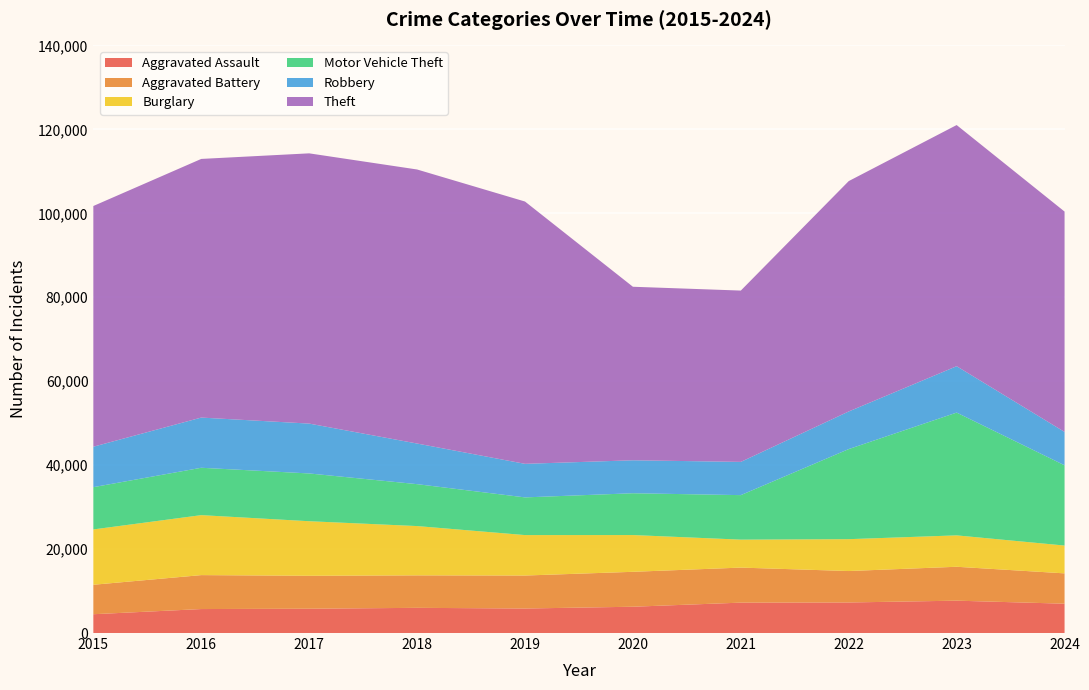

Reading left to right, transcribe all the data shown in this chart.

Aggravated Assault: 4480	5713	5793	6002	5841	6265	7242	7280	7710	6989
Aggravated Battery: 7019	8086	7845	7735	7858	8321	8347	7491	8077	7225
Burglary: 13184	14289	13001	11747	9638	8758	6662	7592	7481	6629
Motor Vehicle Theft: 10068	11285	11380	9985	8978	9959	10604	21463	29251	19119
Robbery: 9638	11960	11880	9681	7995	7855	7920	8963	11053	7953
Theft: 57351	61623	64386	65290	62495	41342	40816	54887	57456	52498